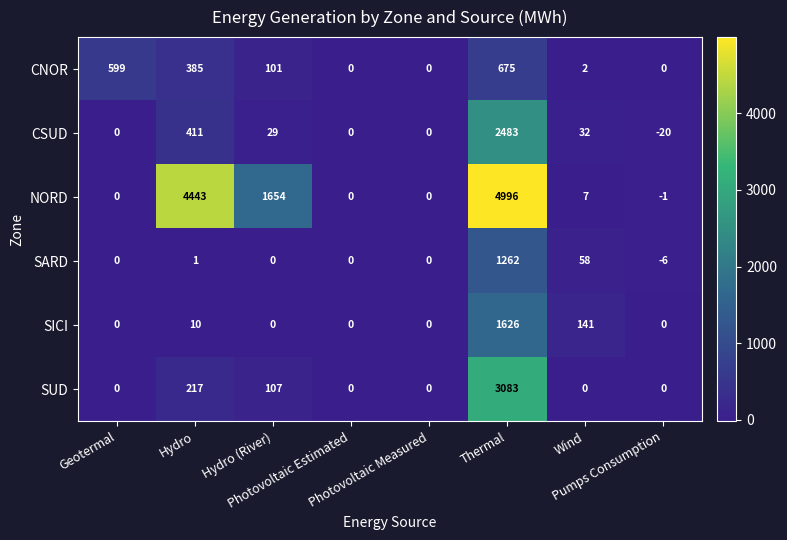

Which series has the largest total across all categories?

NORD